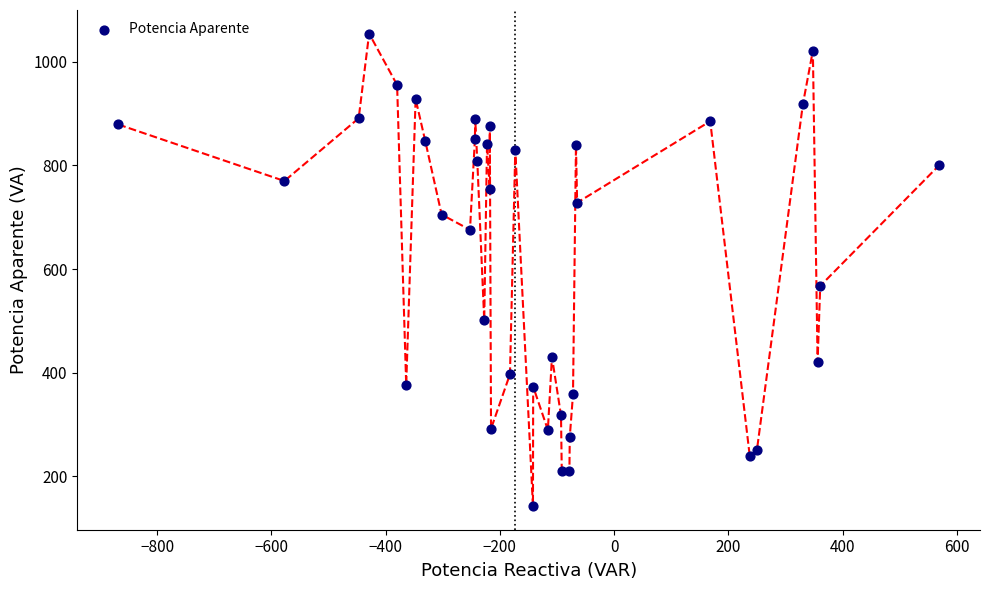

What Y value in the scatter plot is closest to 598?

567.4